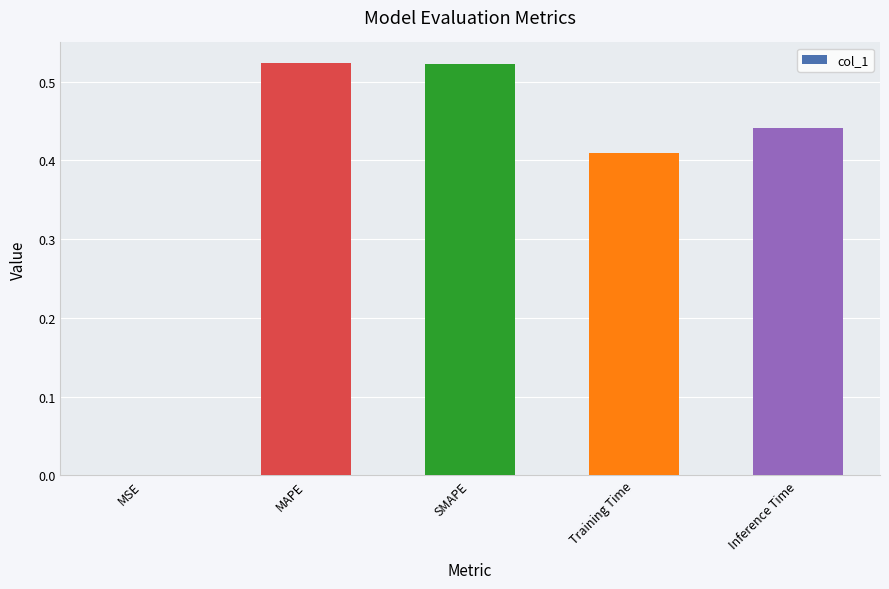

True or false: the data shows 0.0 at MSE.

True